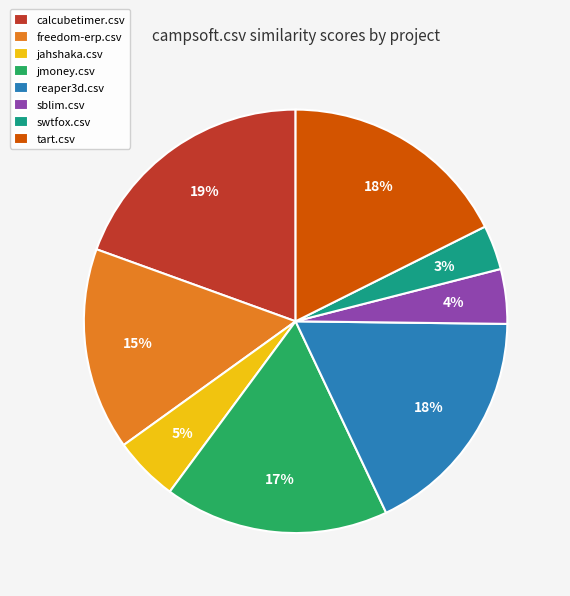

Is freedom-erp.csv the majority of the pie?

No